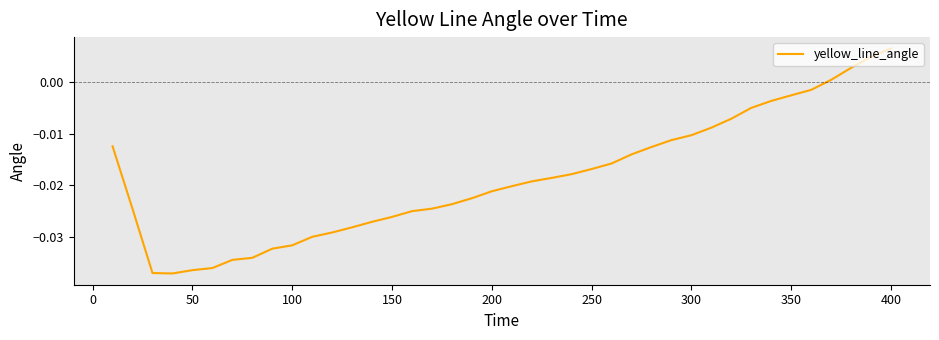

Which label corresponds to the largest value in the chart?

400